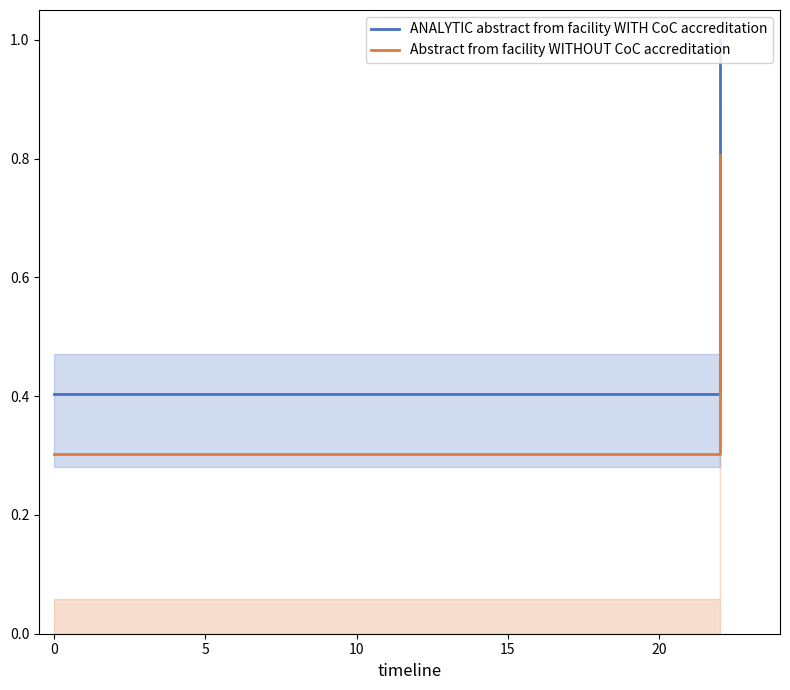

Reading left to right, transcribe all the data shown in this chart.

ANALYTIC abstract from facility WITH CoC accreditation: 0.4	0.4	1.0
Abstract from facility WITHOUT CoC accreditation: 0.3	0.3	0.8